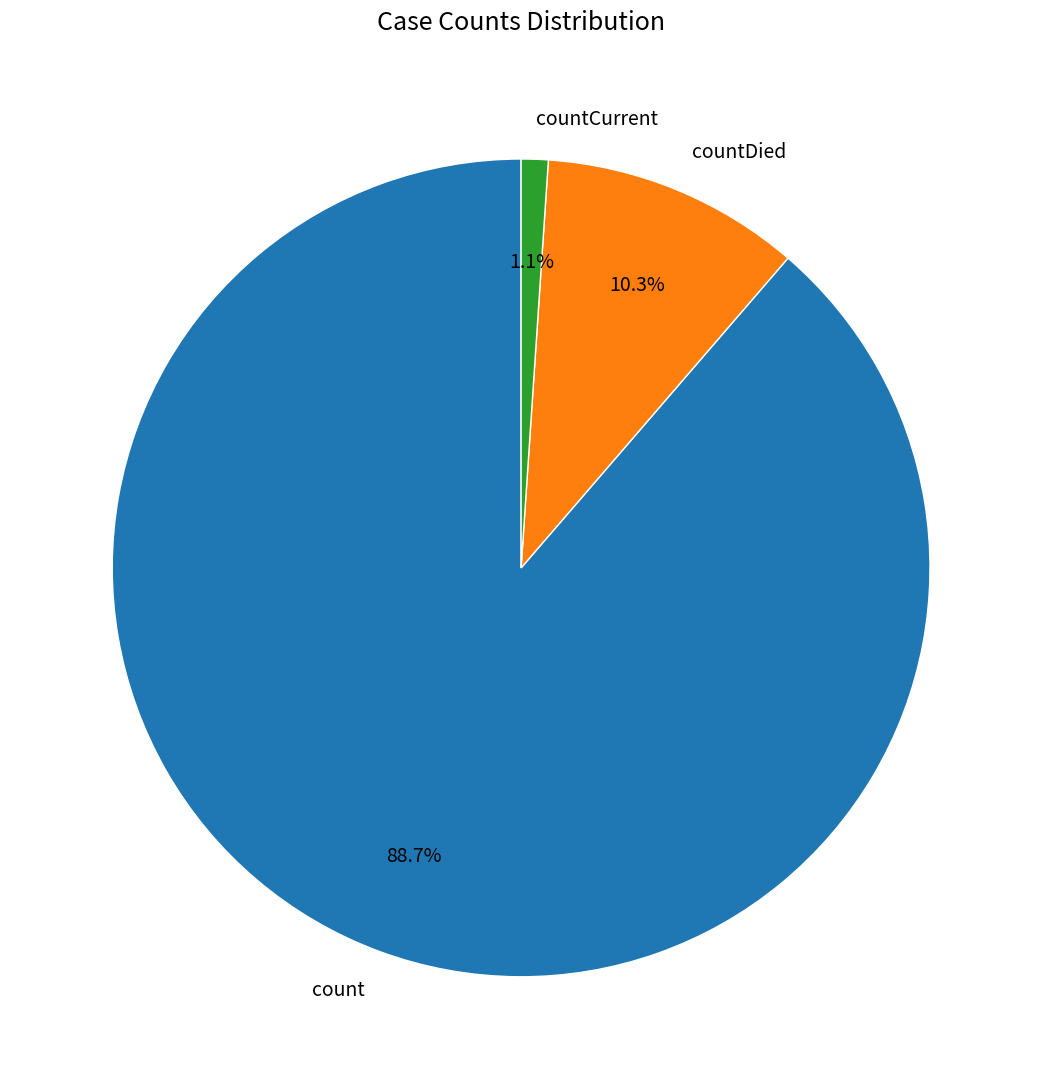

To the nearest percent, what is the difference between the countCurrent and countDied slice percentages?

9%